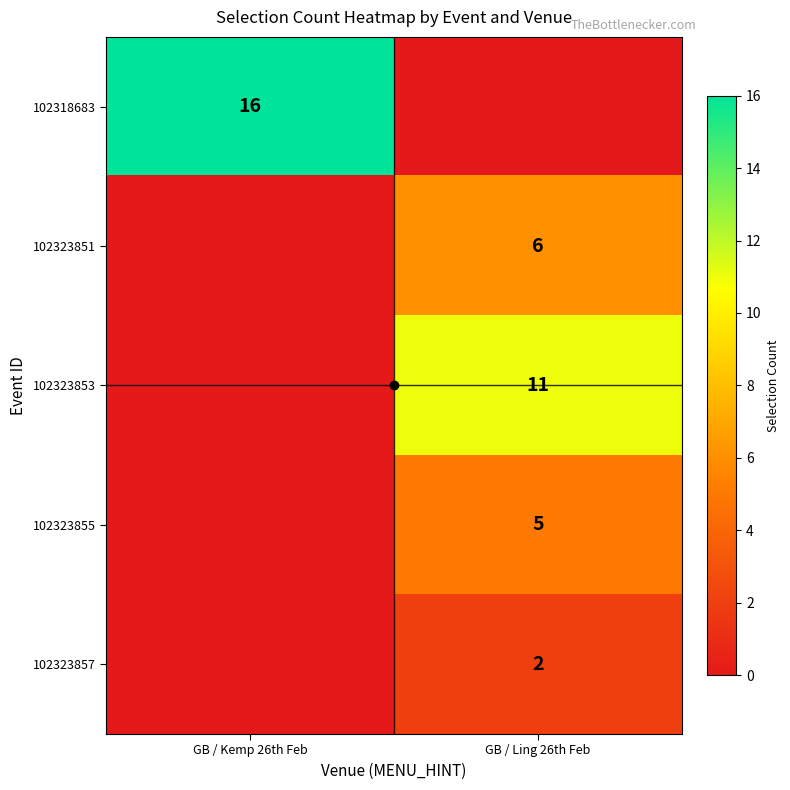

What is the difference between the 102323855 values at GB / Kemp 26th Feb and GB / Ling 26th Feb?

5